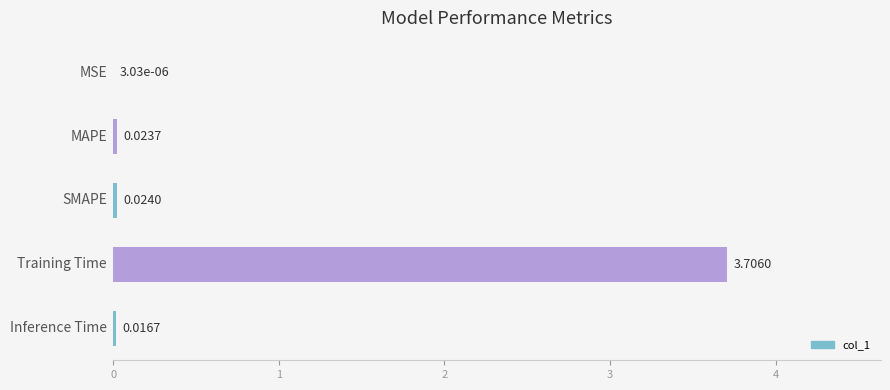

Which label corresponds to the largest value in the chart?

Training Time